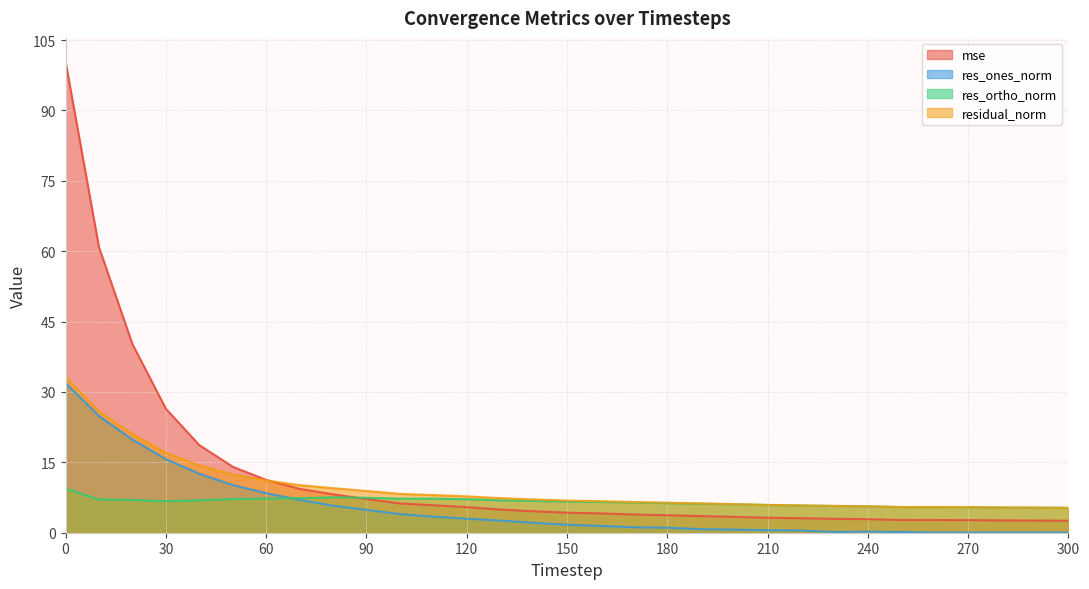

Where is mse nearest to the value 51?

10